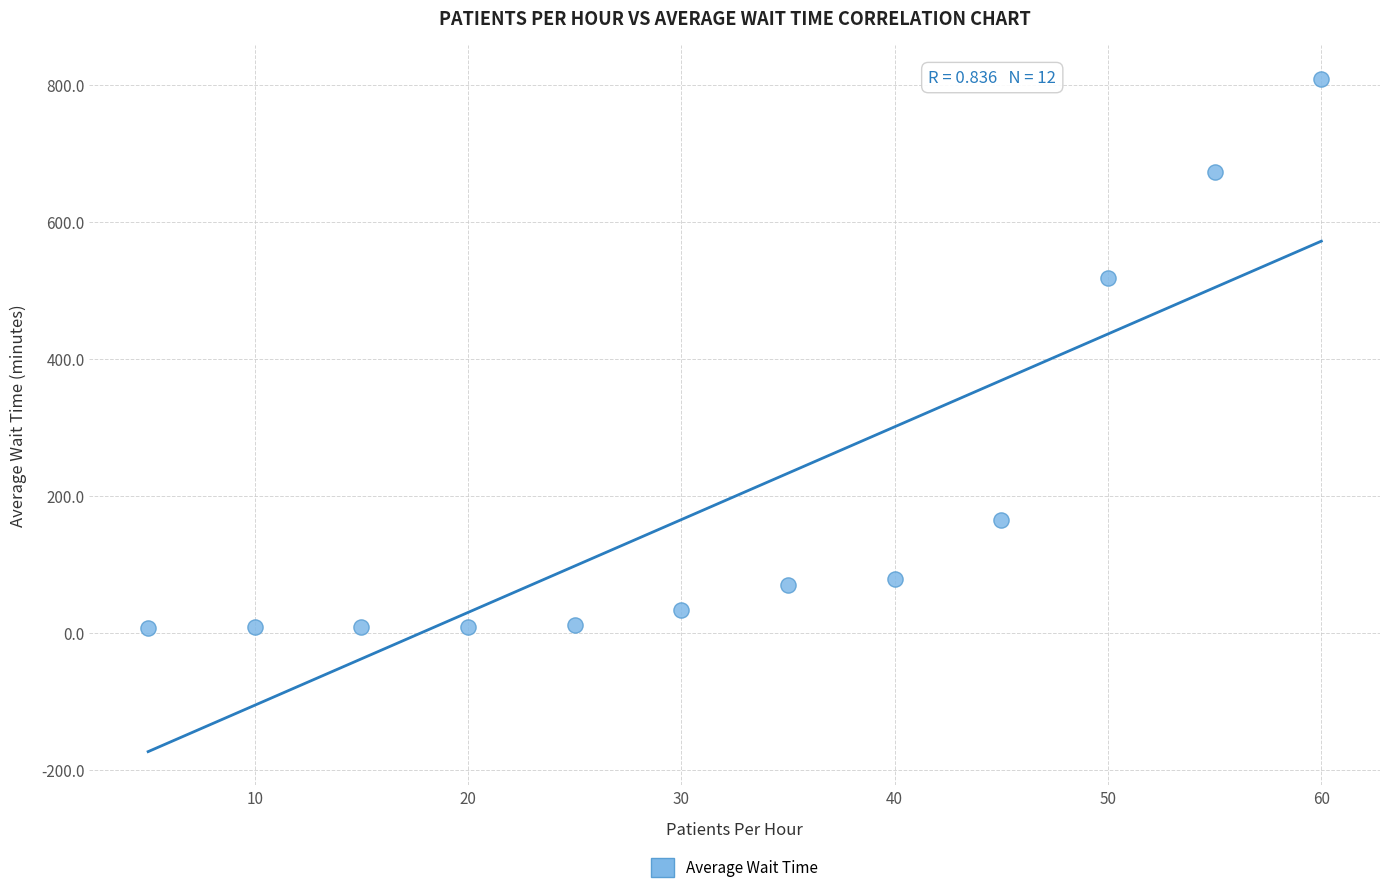

What Y value in the scatter plot is closest to 408?

517.8